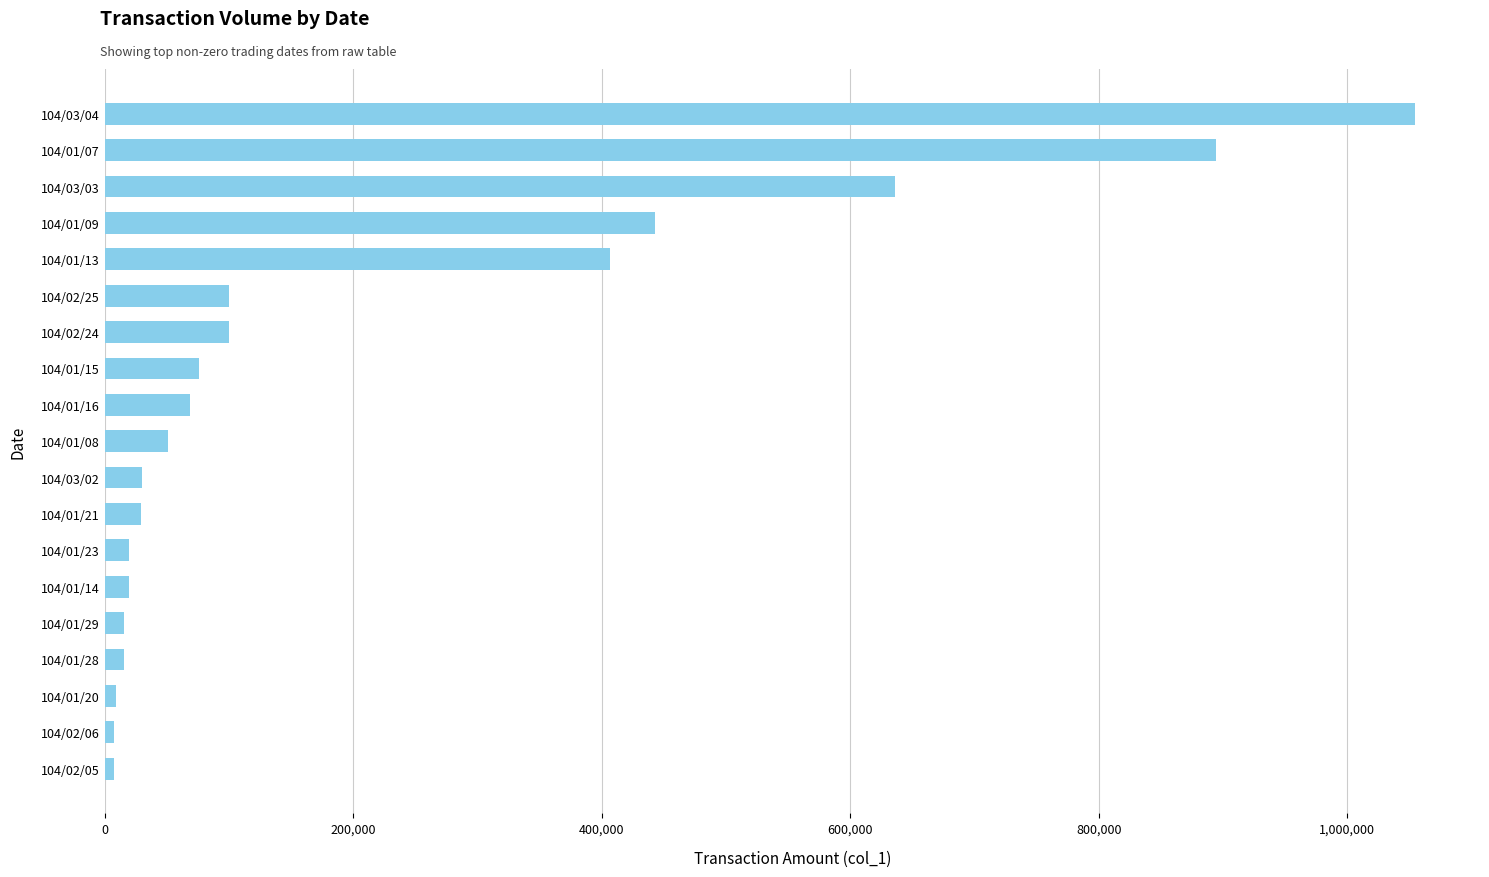

The value at 104/01/09 is 185000. True or false?

False